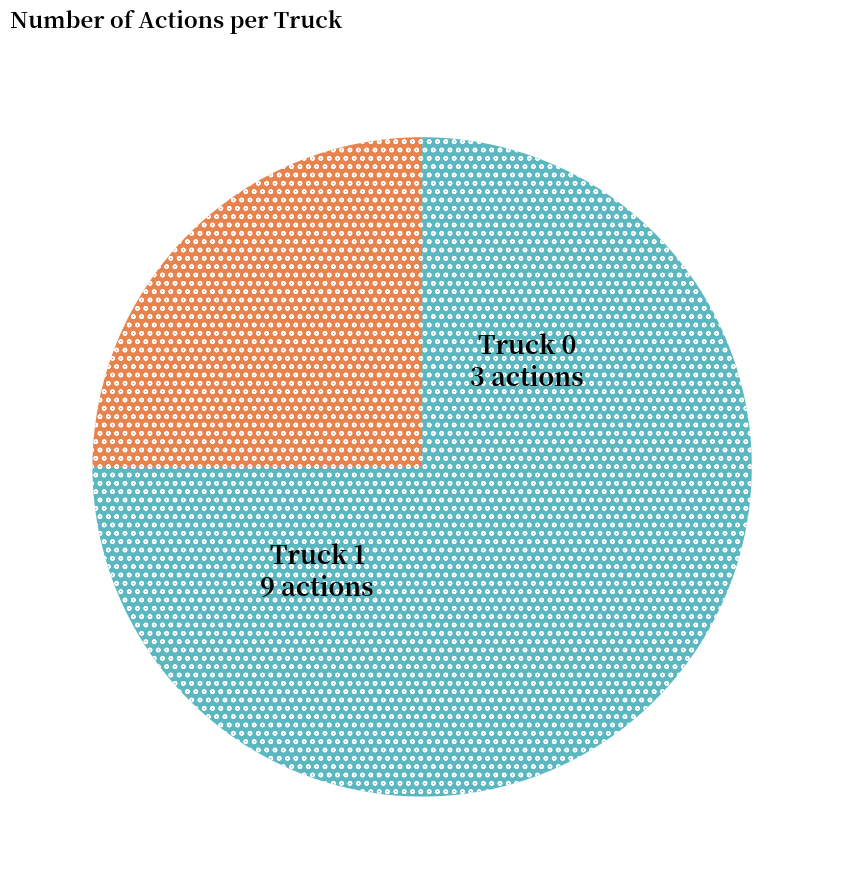

Is there a majority slice in this chart?

Yes